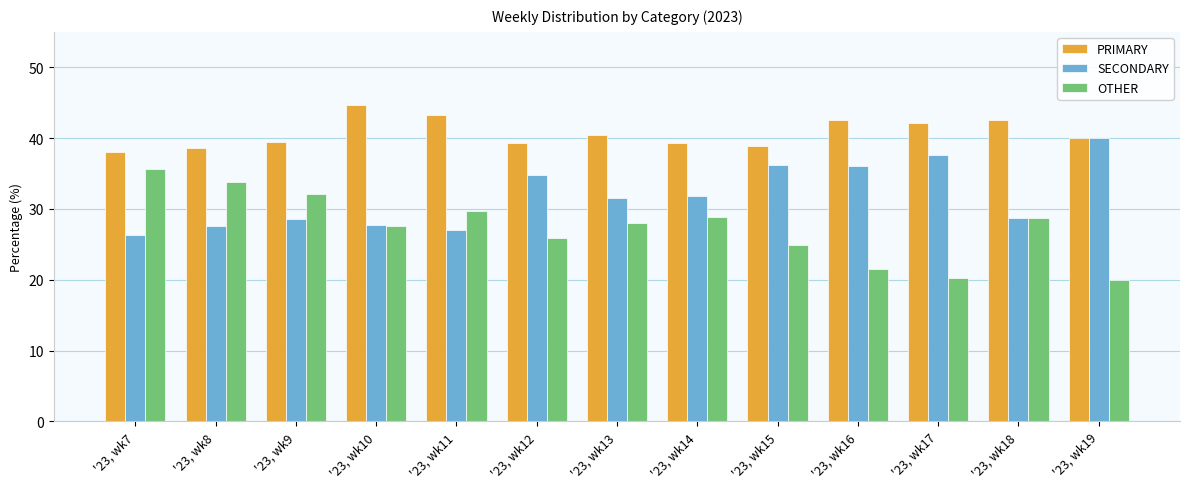

Does the chart contain any negative values?

No